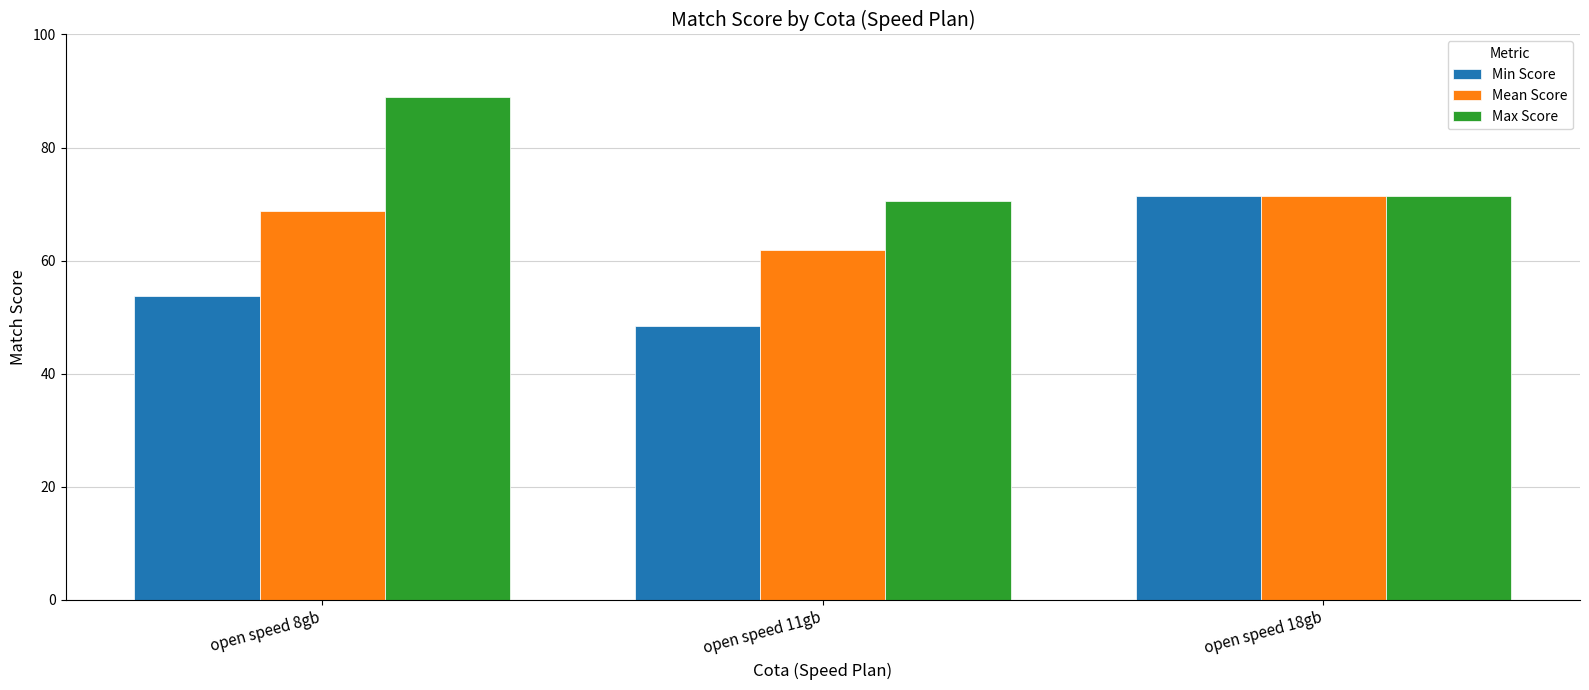

List the series in order of their overall mean, highest first.

Max Score, Mean Score, Min Score